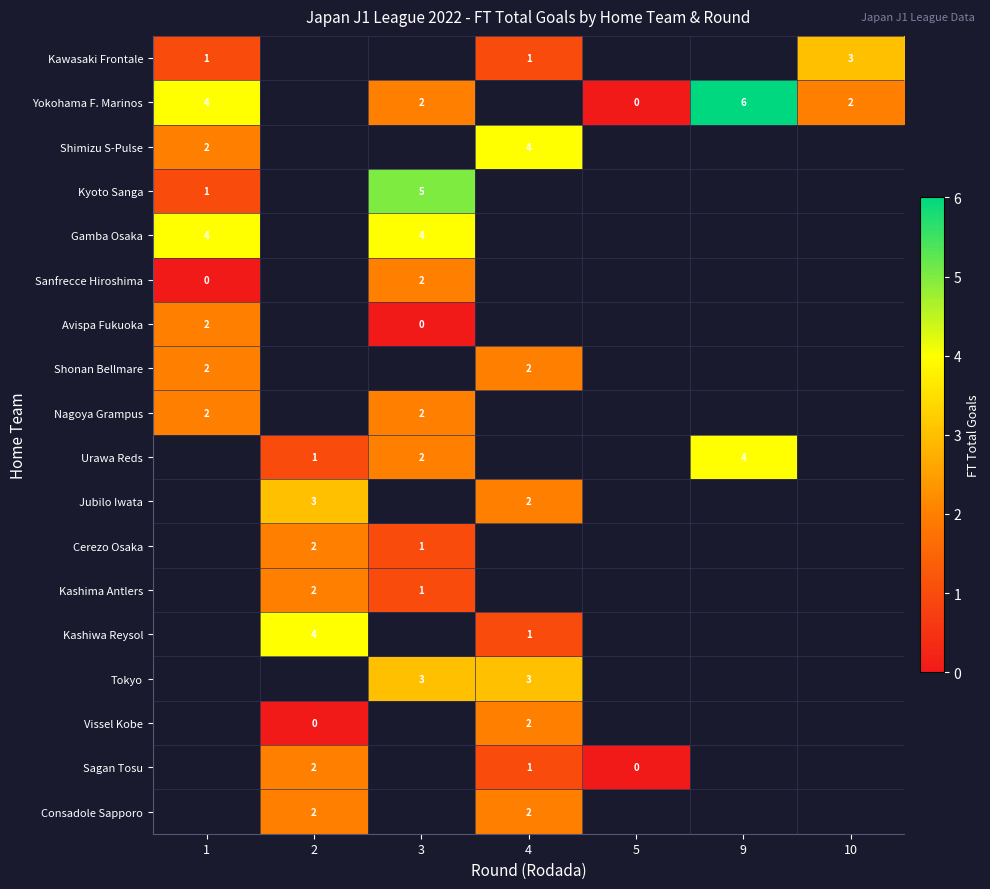

Is it true that Shimizu S-Pulse equals 4 at 4?

True